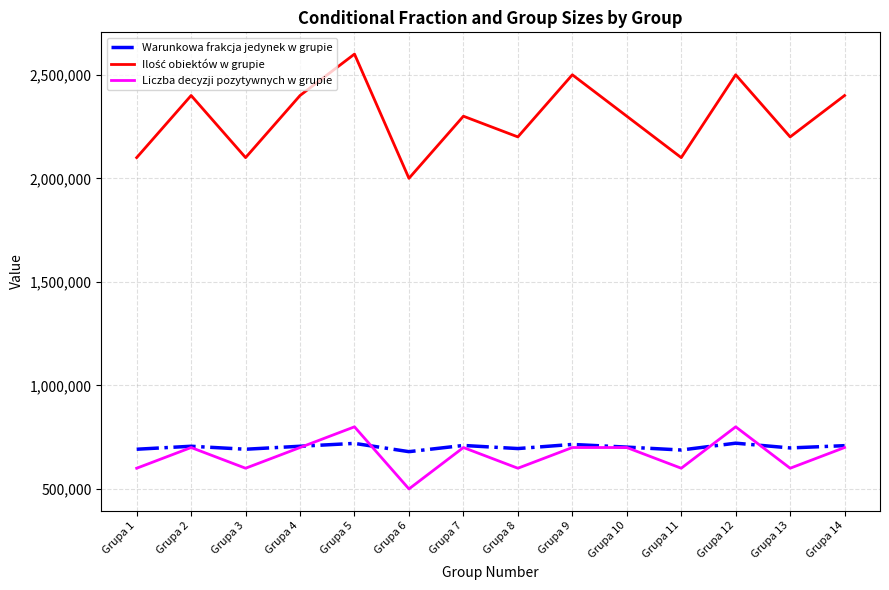

What is the difference between the highest and lowest values at Grupa 3?

1500000.0